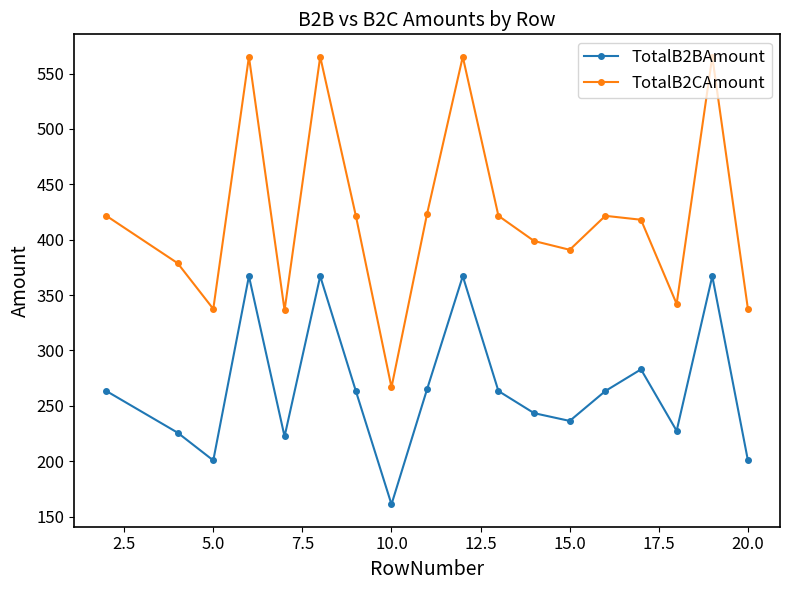

Rank the series by their average value, from highest to lowest.

TotalB2CAmount, TotalB2BAmount